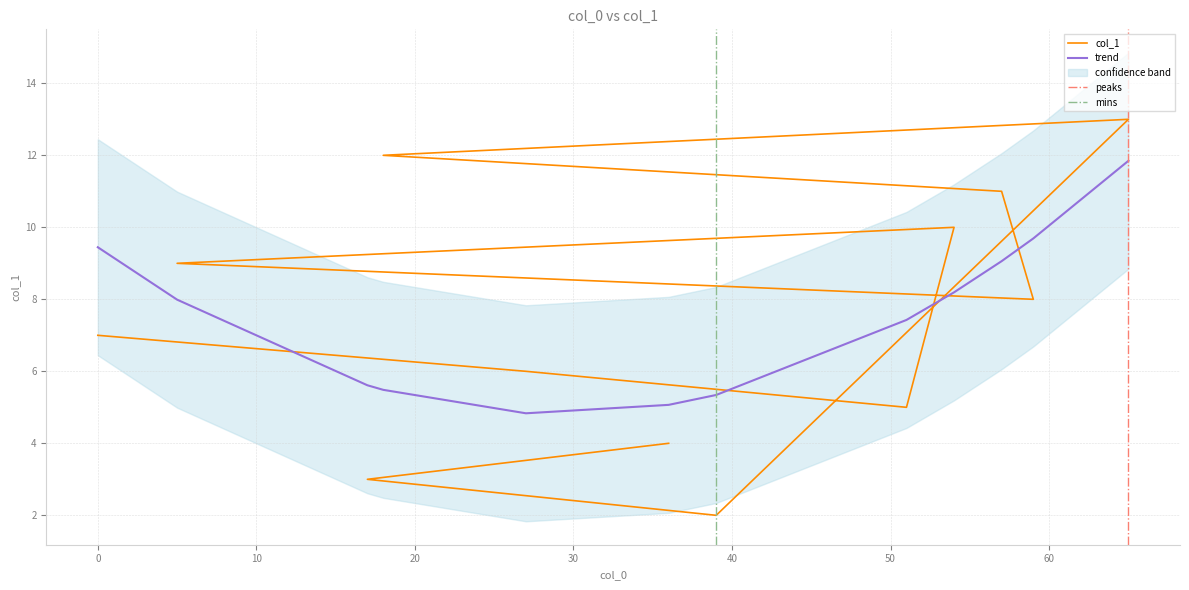

What is the change in value from 51 to 5?

+4